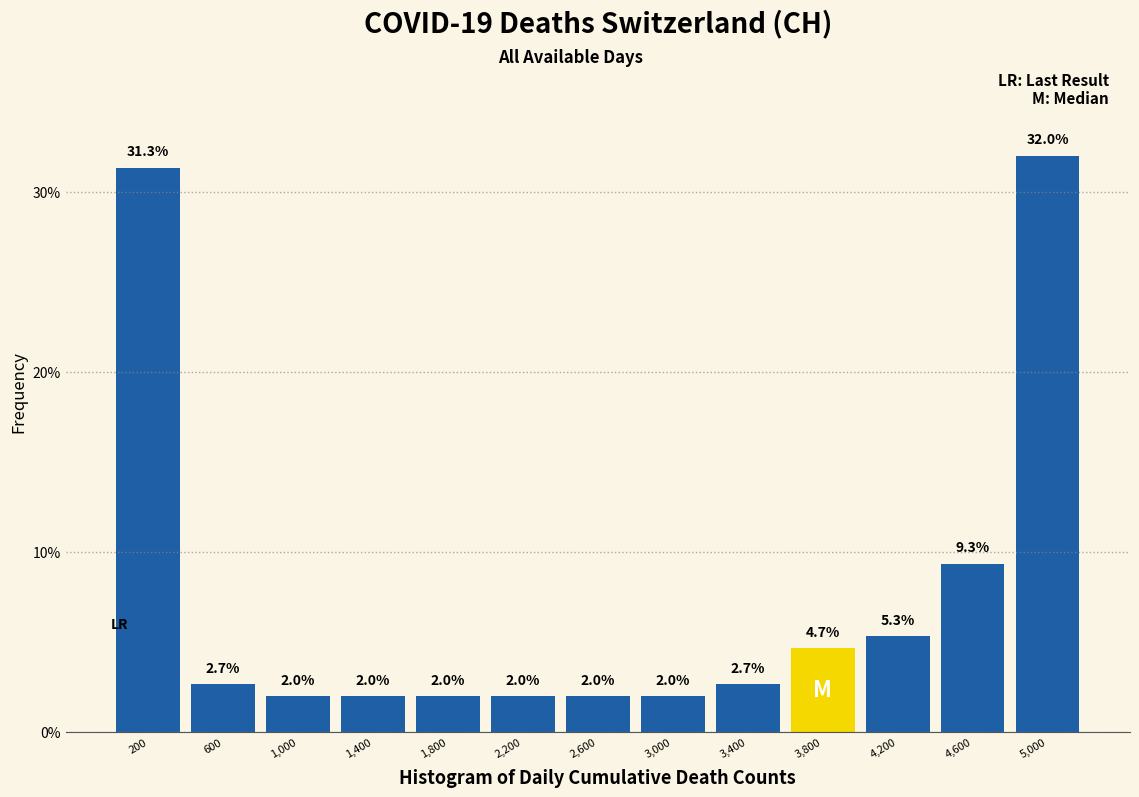

Which range on the x-axis has the tallest bar?

4800 to 5200